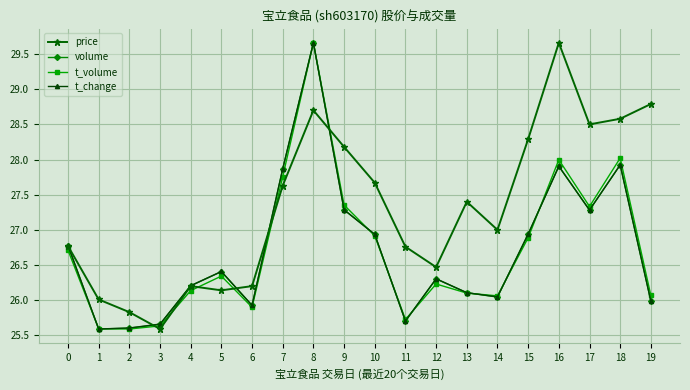

The value of t_volume at 5 is 26.3. True or false?

True